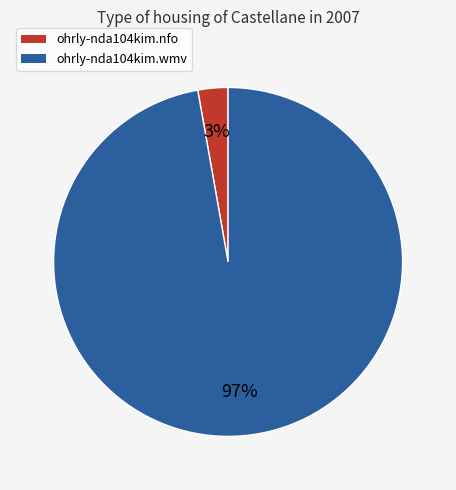

Count the number of slices in the pie.

2